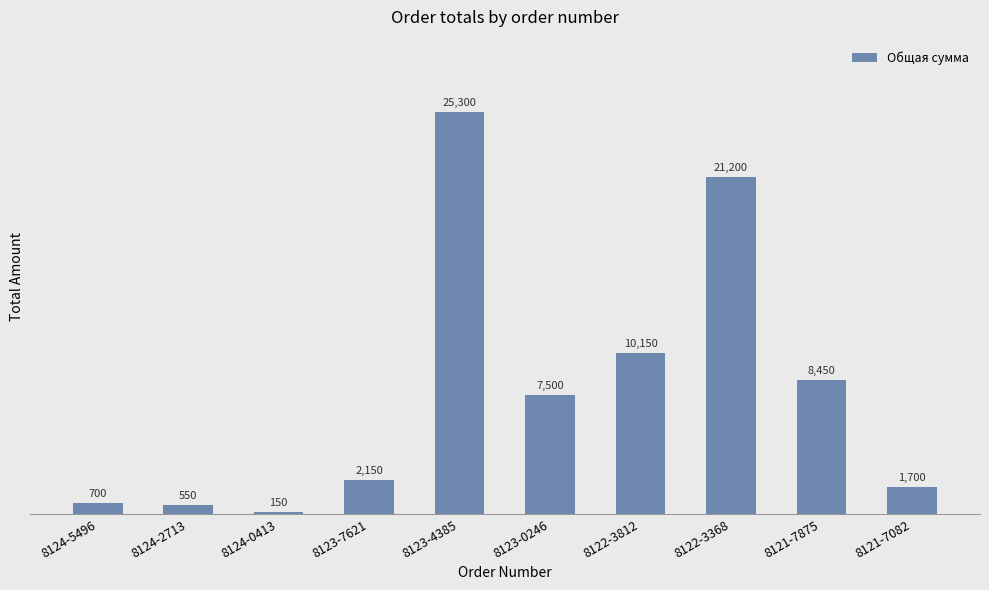

Rank the categories by value from lowest to highest.

8124-0413, 8124-2713, 8124-5496, 8121-7082, 8123-7621, 8123-0246, 8121-7875, 8122-3812, 8122-3368, 8123-4385